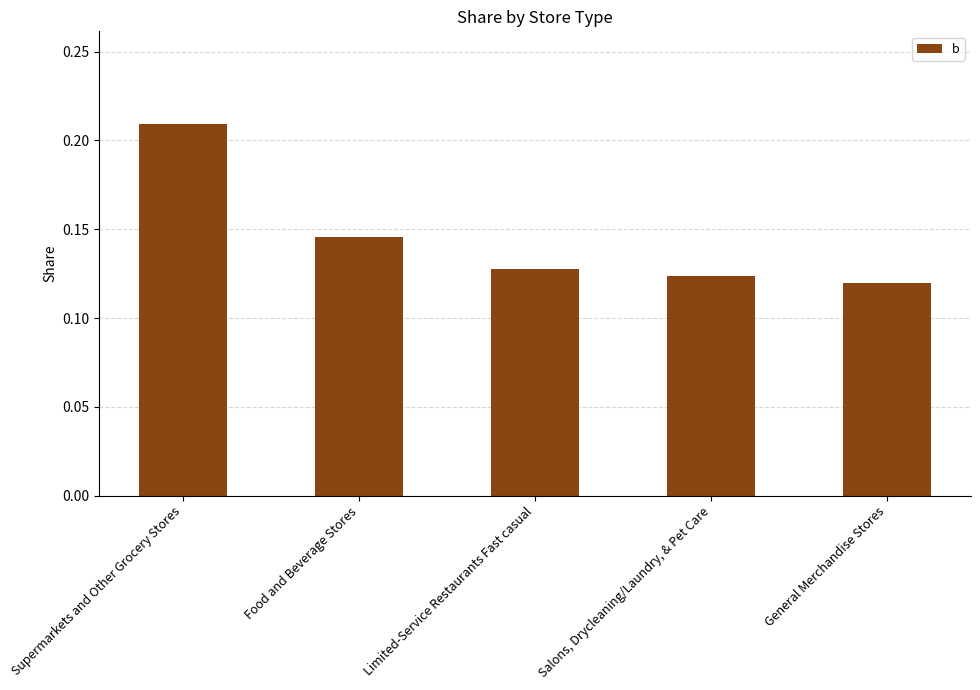

Rank the categories by value from highest to lowest.

Supermarkets and Other Grocery Stores, Food and Beverage Stores, Limited-Service Restaurants Fast casual, Salons, Drycleaning/Laundry, & Pet Care, General Merchandise Stores